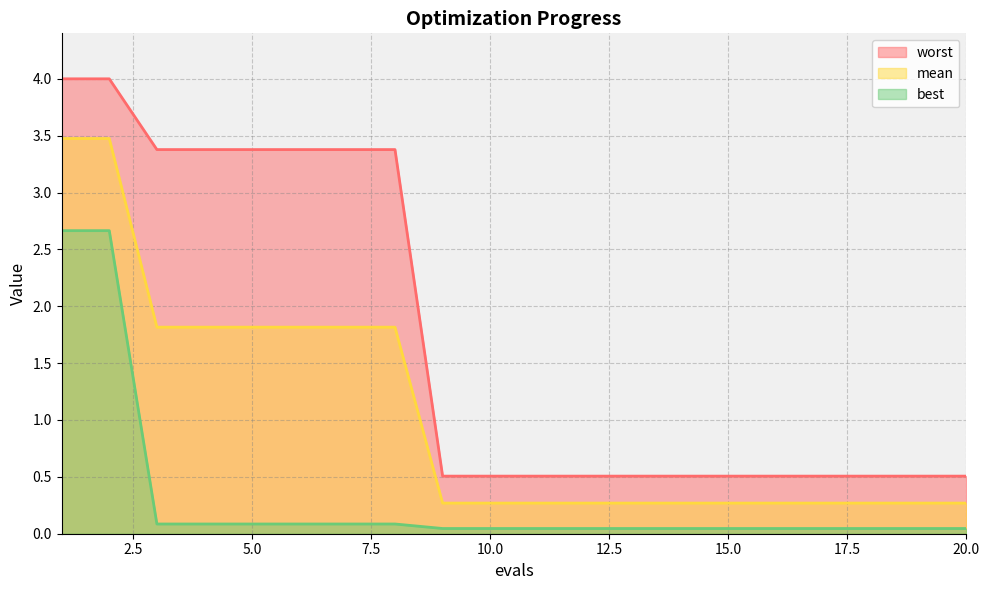

The mean series shows 1.8 at 5.0. True or false?

True